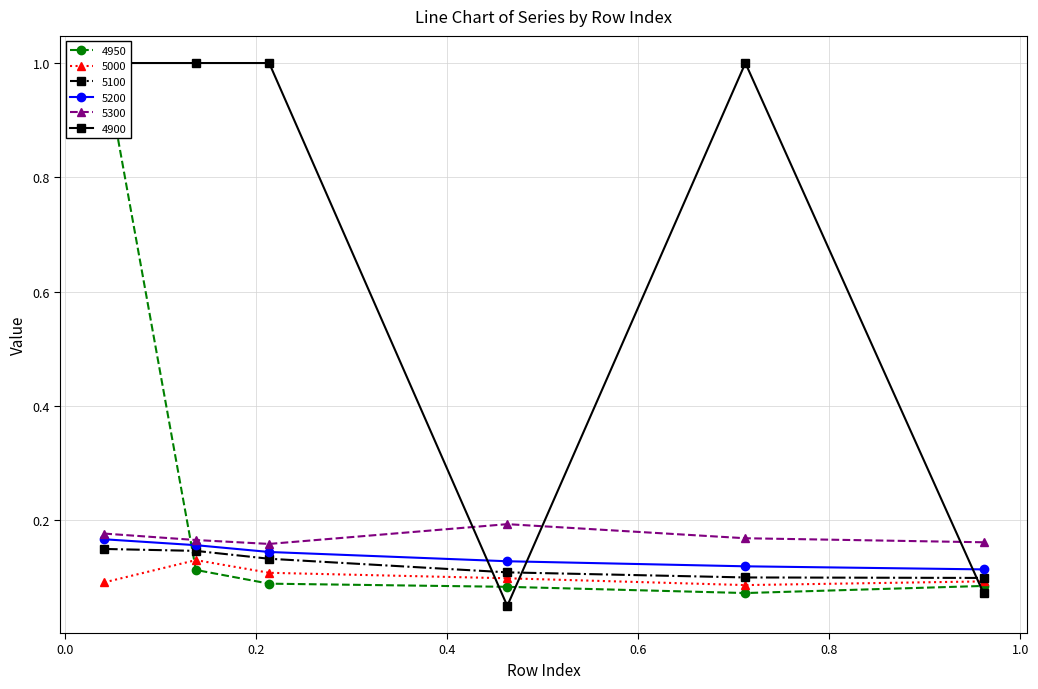

What is the total value across all series at 0.463013698630137?

0.7